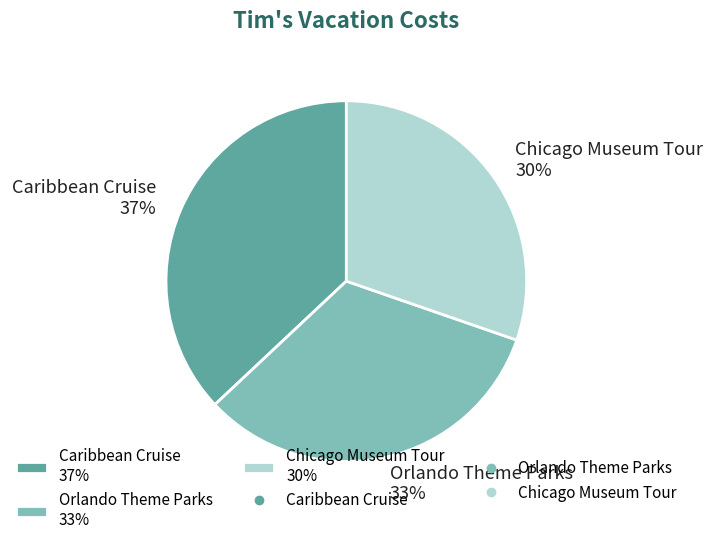

Approximately how many times larger is the value at Caribbean Cruise compared to Chicago Museum Tour?

1.2